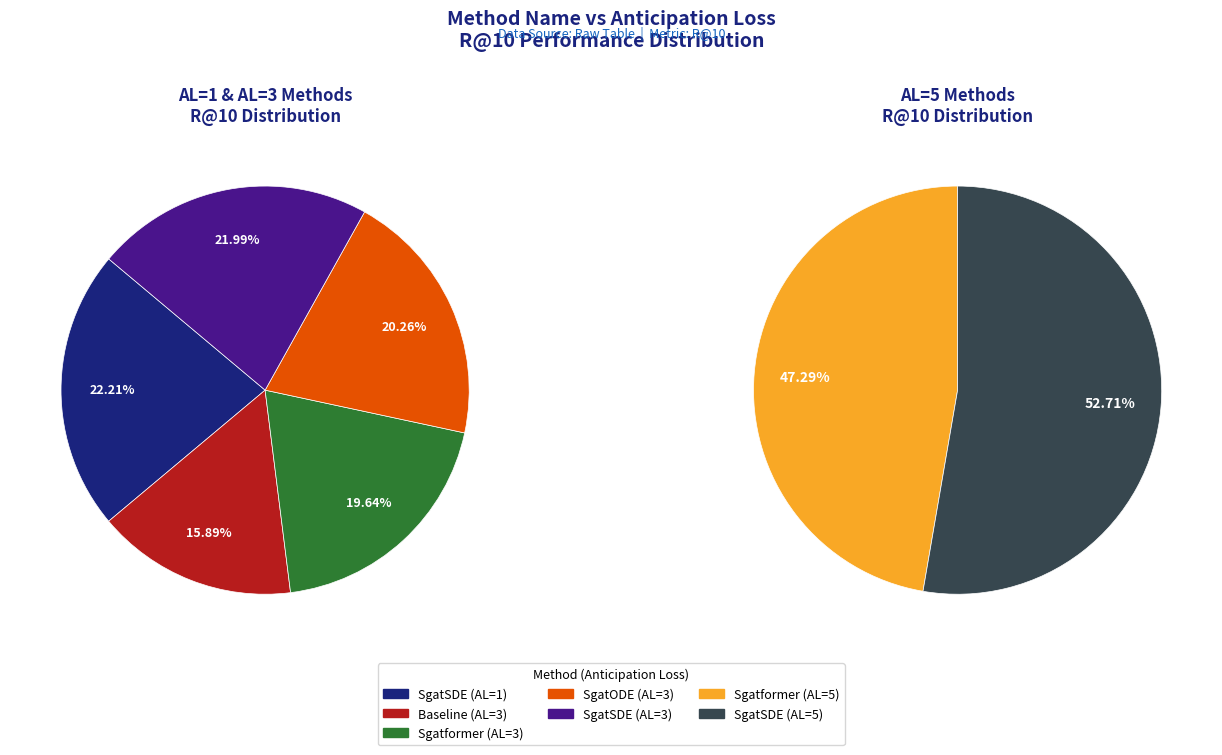

What is the ratio of the value at Anticipation Loss 3 (Sgatformer) to the value at Anticipation Loss 3 (Baseline)?

1.2